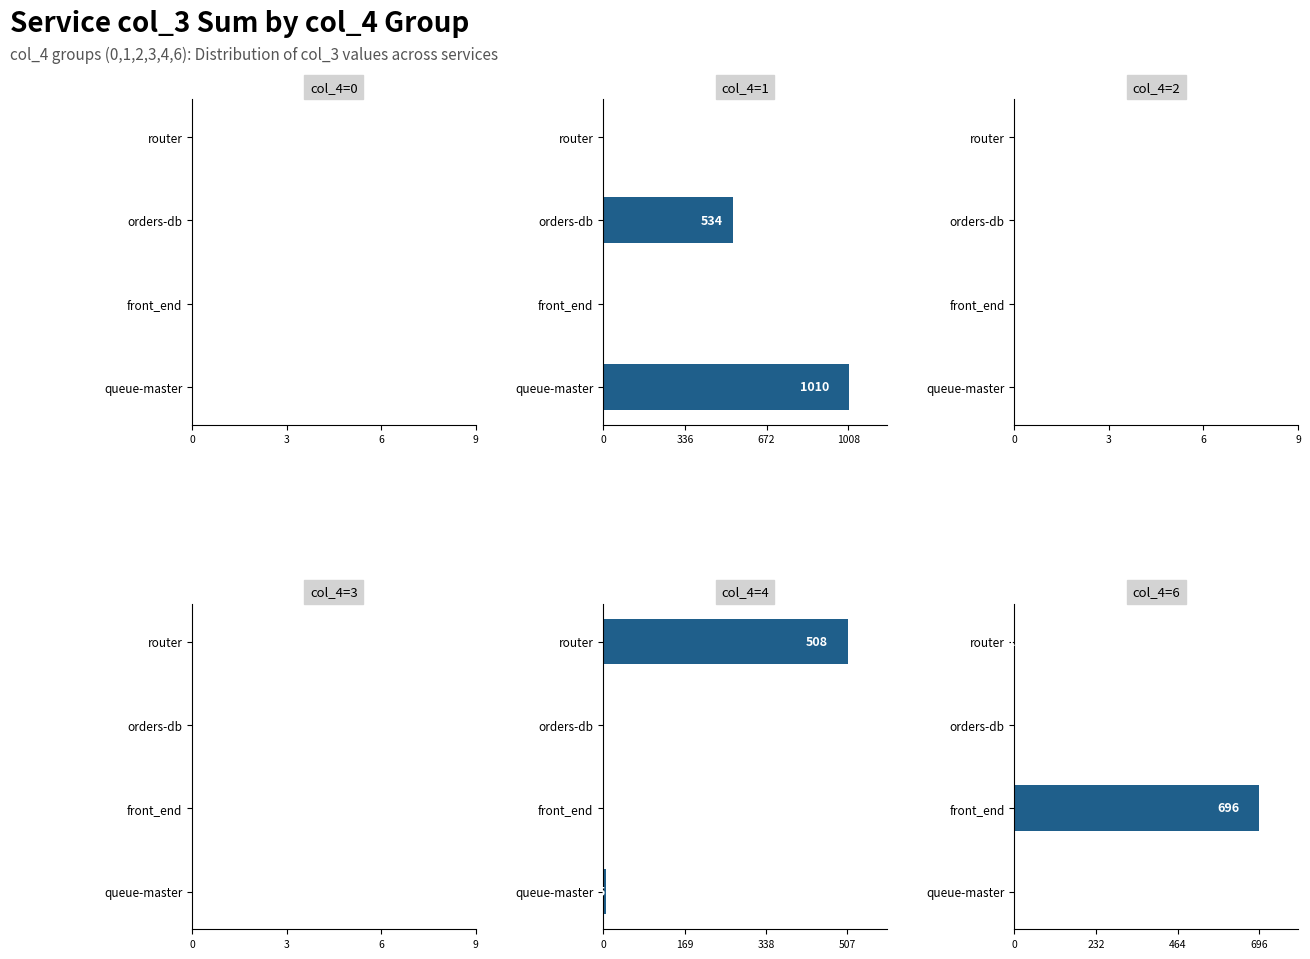

What is the average value of the col_4=0 series?

0.6